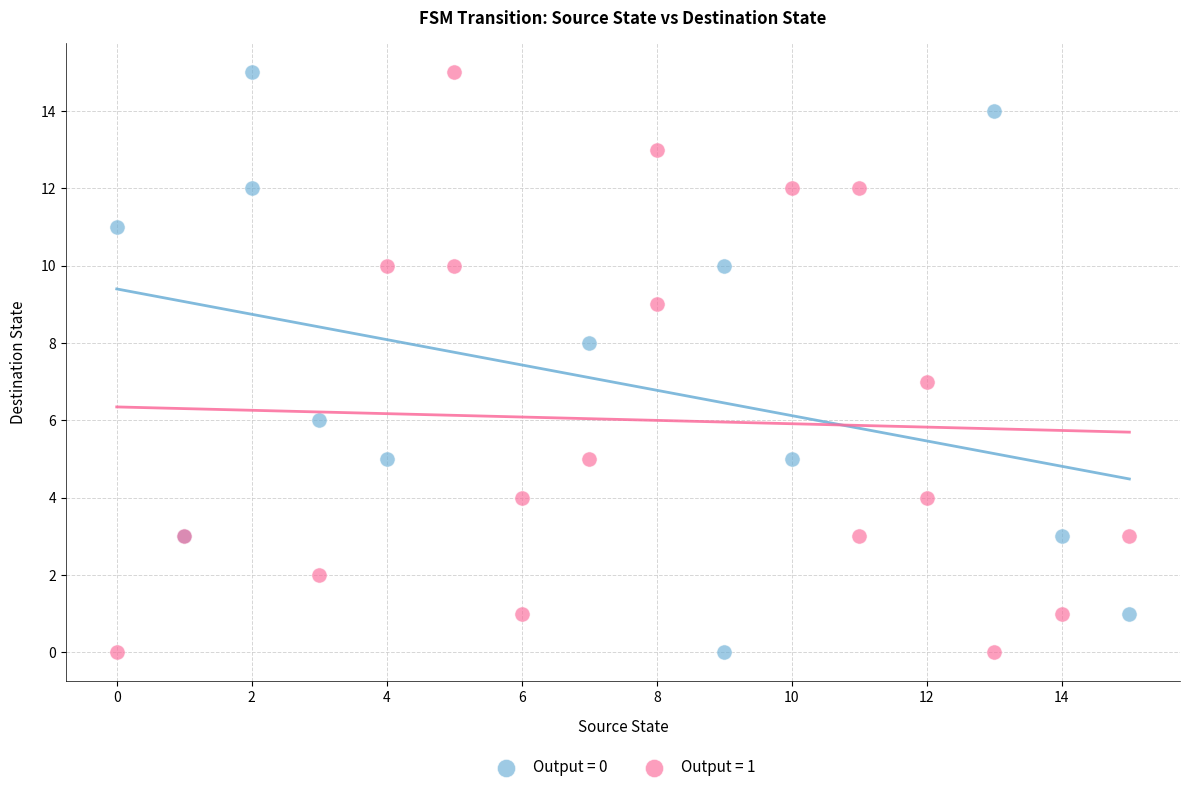

What are all the series names shown in the legend?

Output = 0, Output = 1